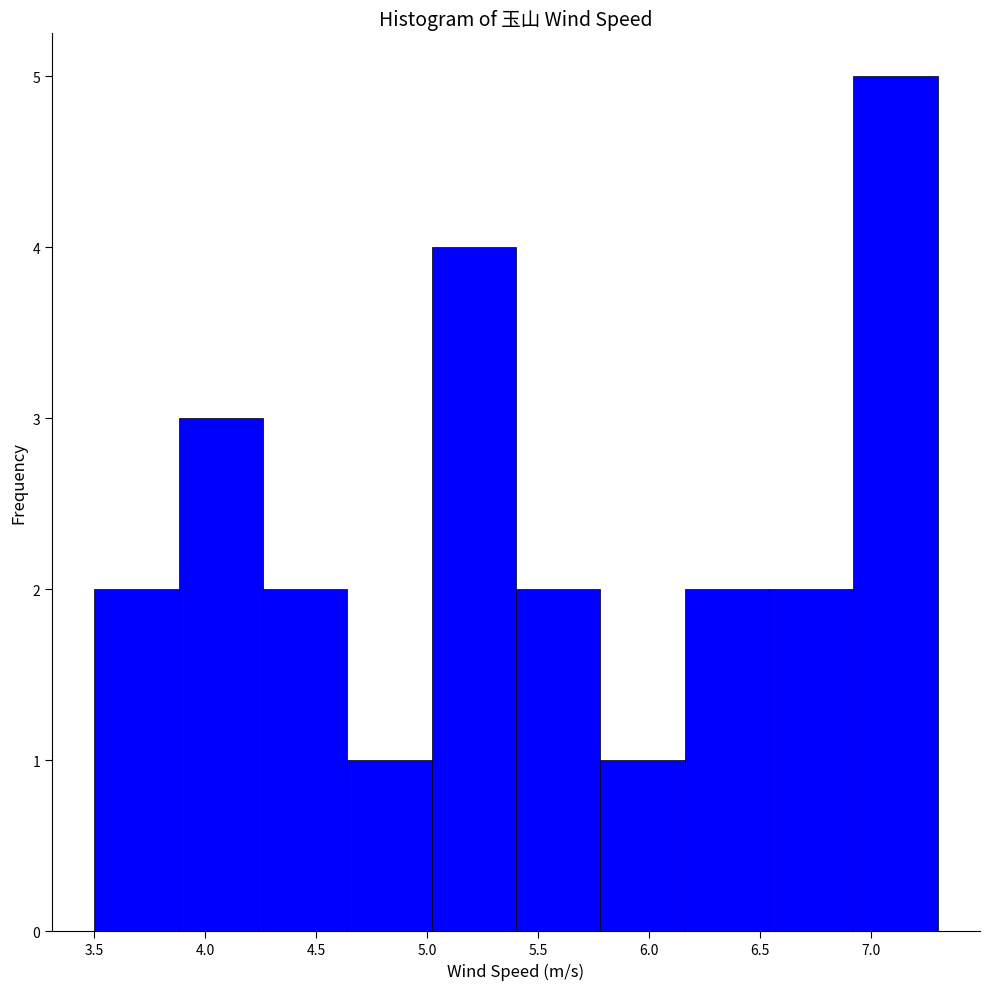

Reading left to right, transcribe this chart: for each bar, give the range it covers on the x-axis and its height. Neither the bar edges nor the heights are printed on the chart, so give them approximately, as read against the axes.

3.50 to 3.88: 2
3.88 to 4.26: 3
4.26 to 4.64: 2
4.64 to 5.02: 1
5.02 to 5.40: 4
5.40 to 5.78: 2
5.78 to 6.16: 1
6.16 to 6.54: 2
6.54 to 6.92: 2
6.92 to 7.30: 5